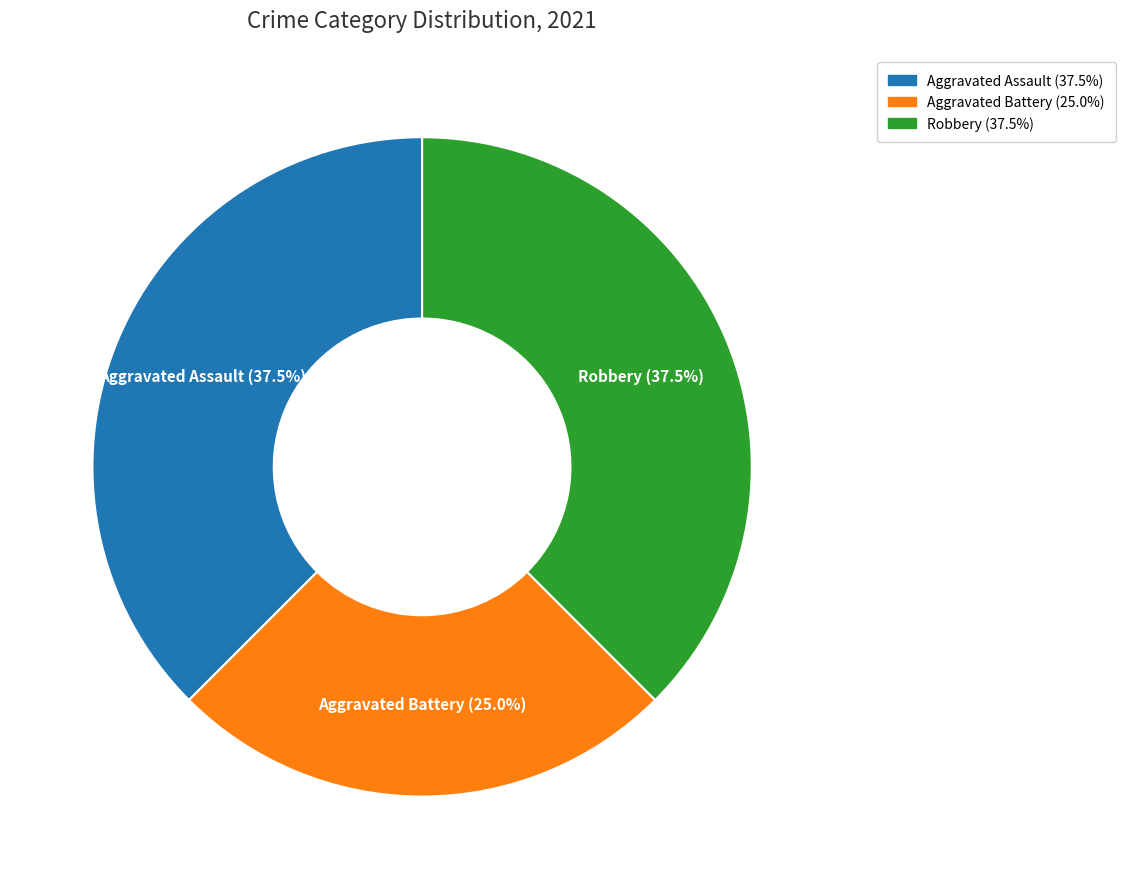

Is there any slice that represents more than half of the pie?

No